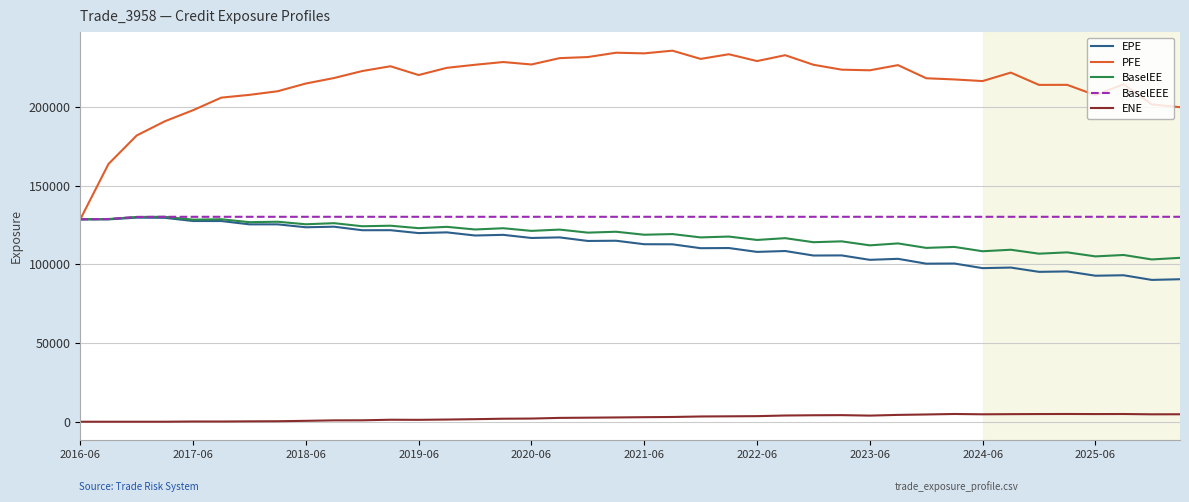

Which series has the widest spread of values?

PFE